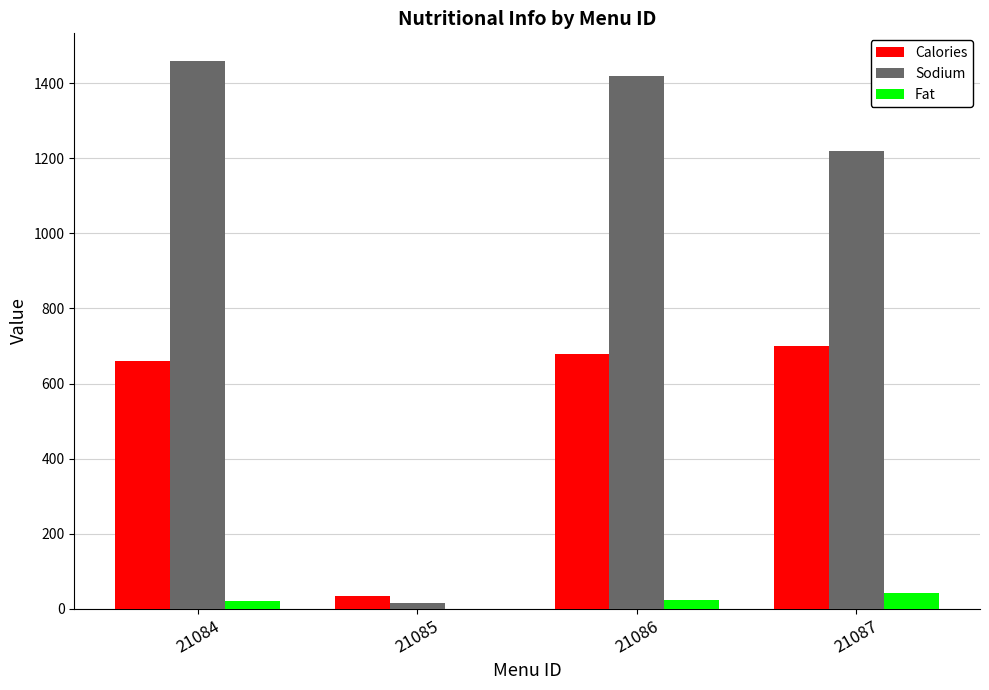

What are all the series names shown in the legend?

Calories, Sodium, Fat